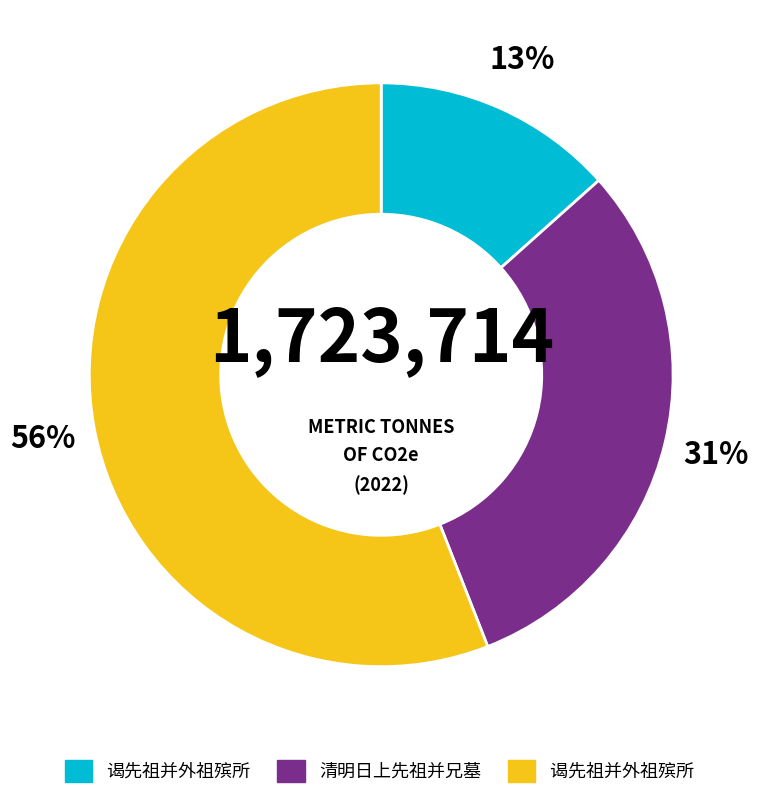

Is there any slice that represents more than half of the pie?

Yes